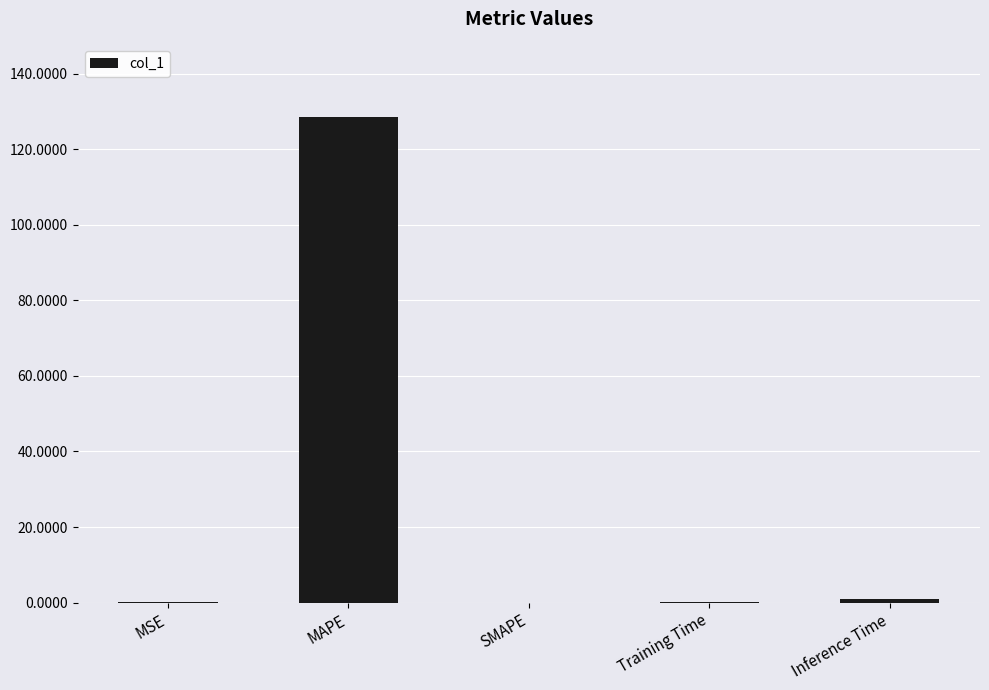

At which category does the chart reach its peak across all series?

MAPE